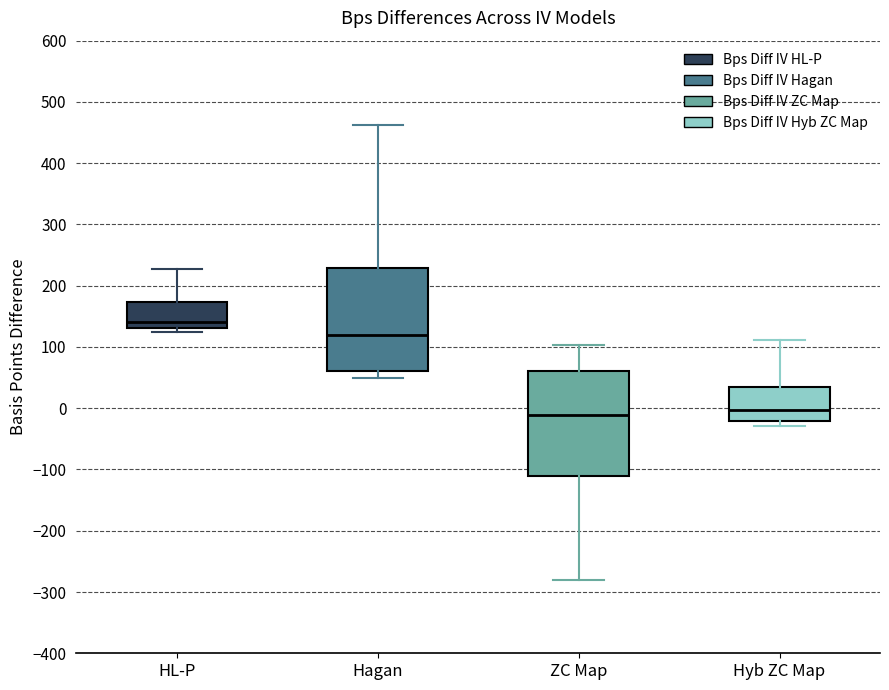

Reading left to right, read every box against the y-axis: the position of its median line, the range the box covers, and the ends of its whiskers. The values are not printed on the chart, so give them approximately, as read against the axis.

HL-P: median 140, box 130 to 170, whiskers 130 (just below the box's lower edge) to 230
Hagan: median 120, box 60 to 230, whiskers 50 to 460
ZC Map: median -10, box -110 to 60, whiskers -280 to 100
Hyb ZC Map: median 0, box -20 to 30, whiskers -30 to 110